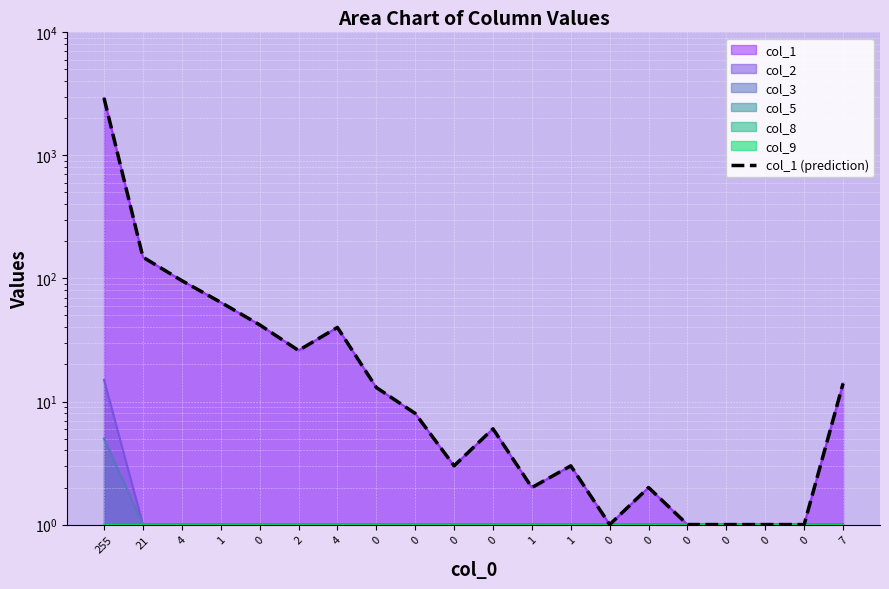

Which has a higher value, 0 or 7?

7